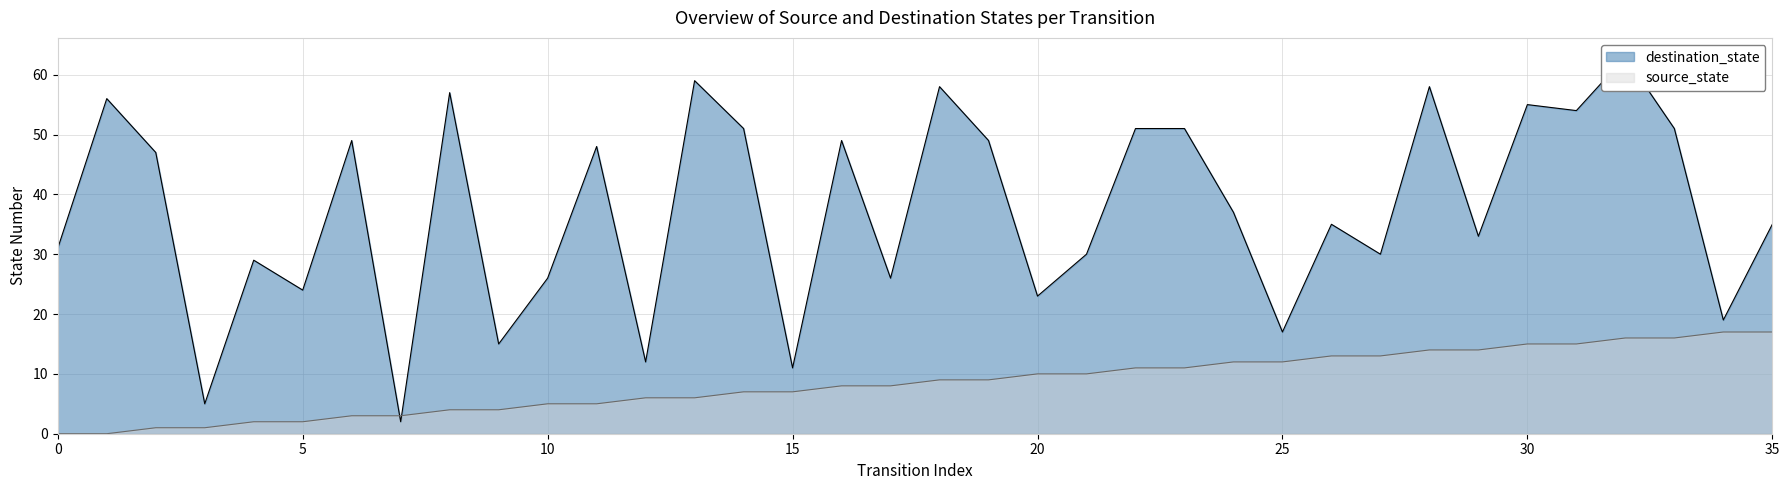

Which series changed the most between 7 and 34?

destination_state